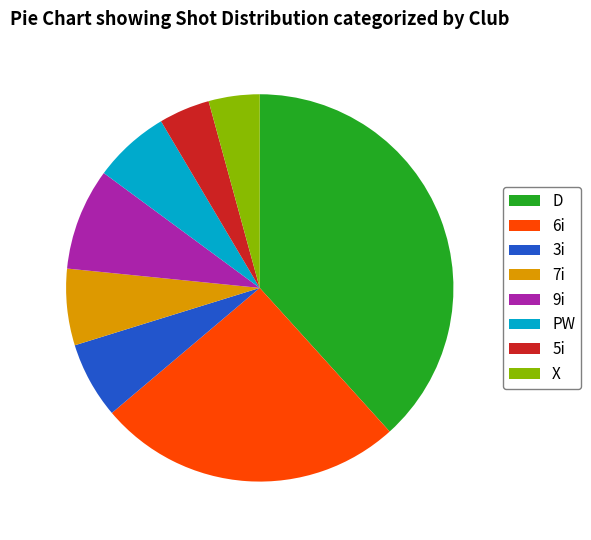

What is the ratio of the value at PW to the value at 3i?

1.0